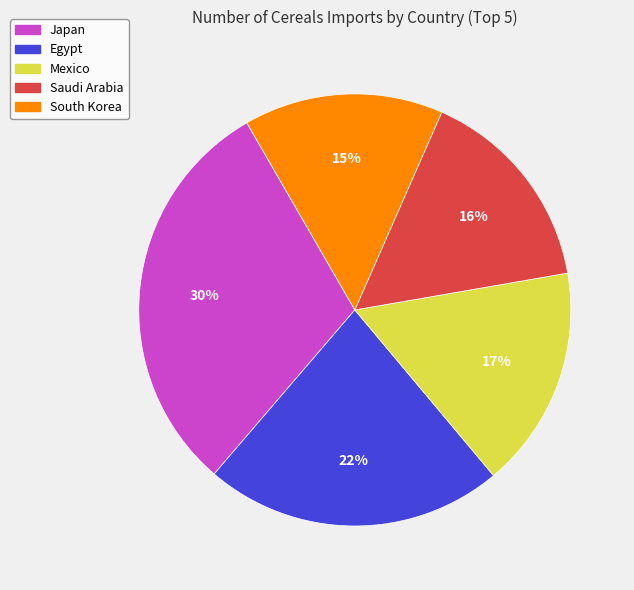

How many segments does this pie chart have?

5